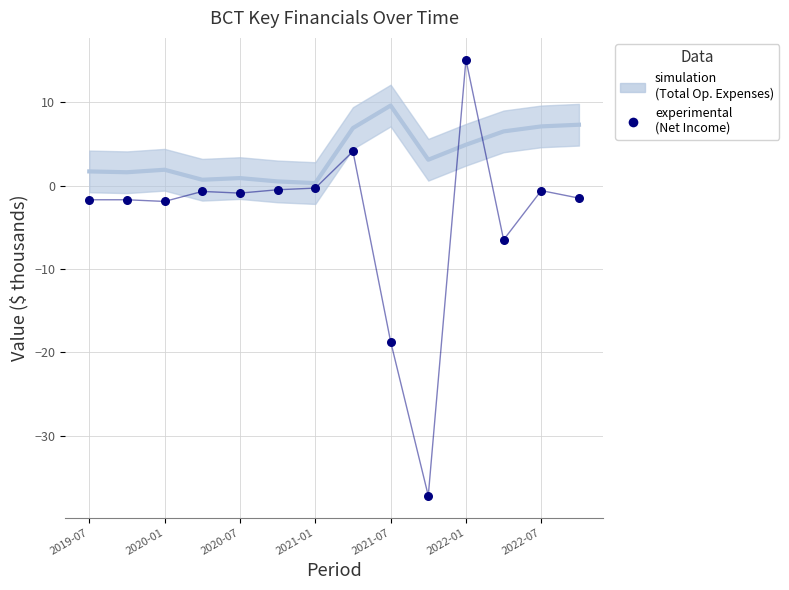

Is the value of simulation (Total Op. Expenses) at 2021-07 greater than the value of experimental (Net Income) at 2022-01?

No